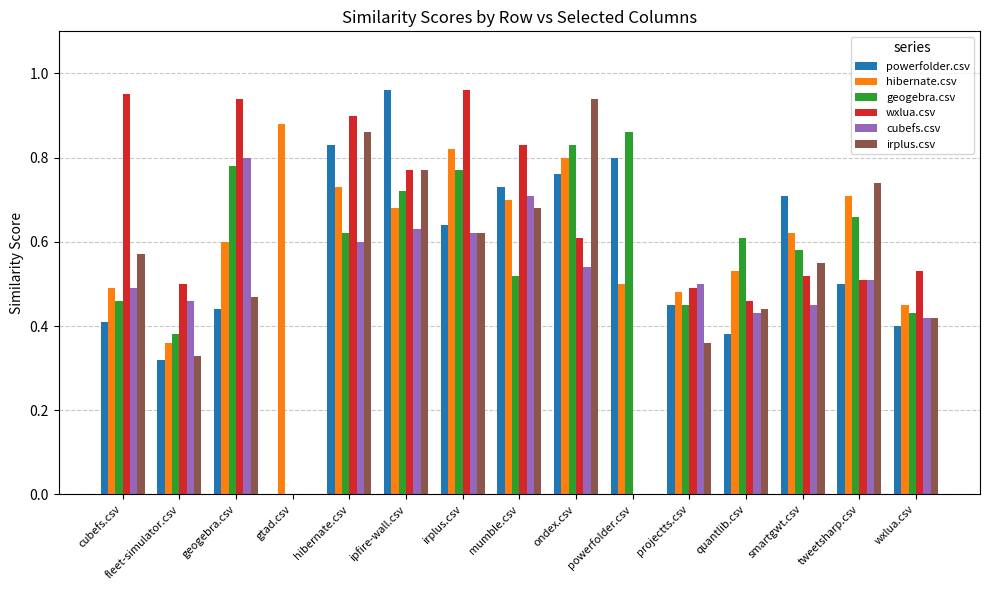

What are all the series names shown in the legend?

powerfolder.csv, hibernate.csv, geogebra.csv, wxlua.csv, cubefs.csv, irplus.csv